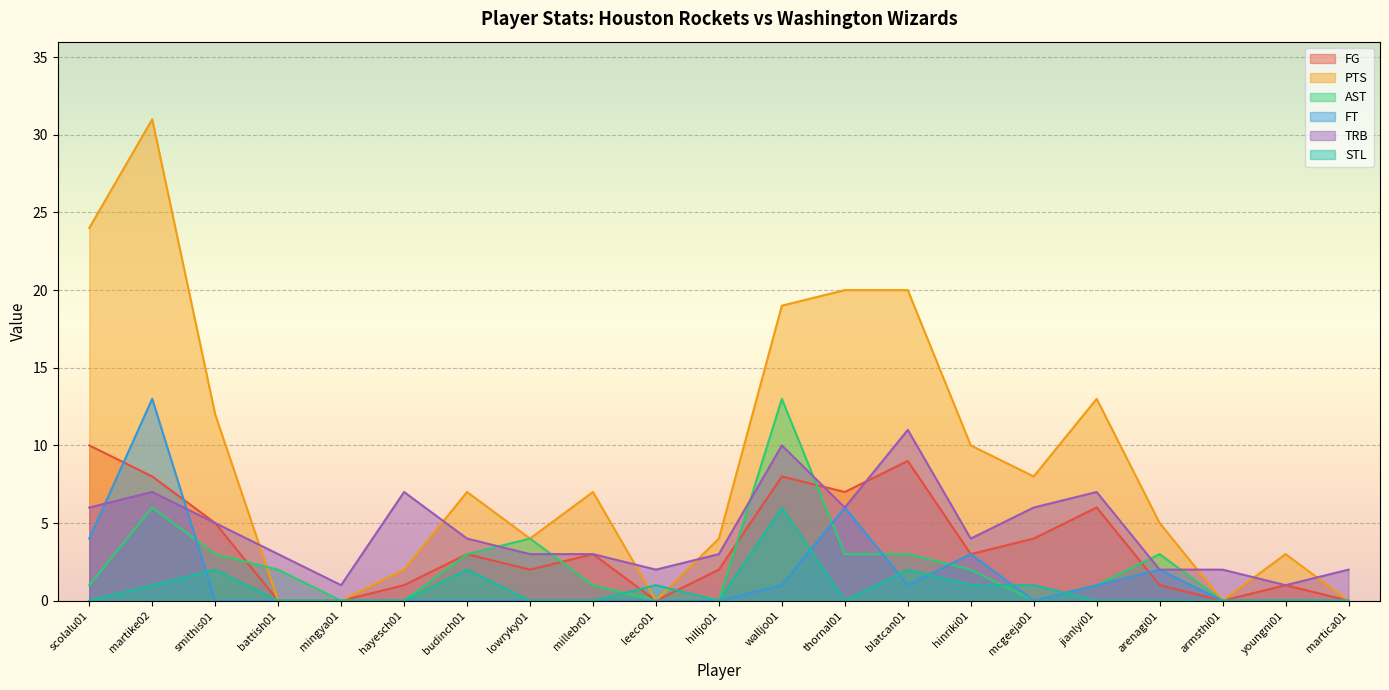

List the series in order of their peak value, lowest first.

STL, FG, TRB, AST, FT, PTS